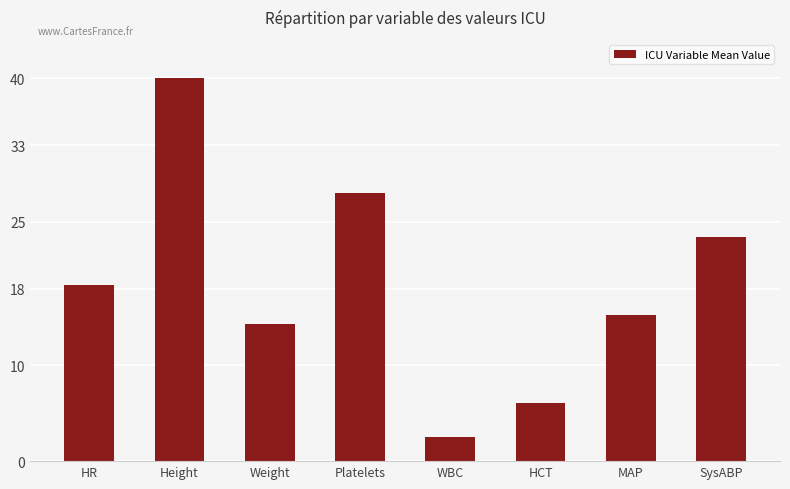

What is the sum of all values?

148.0